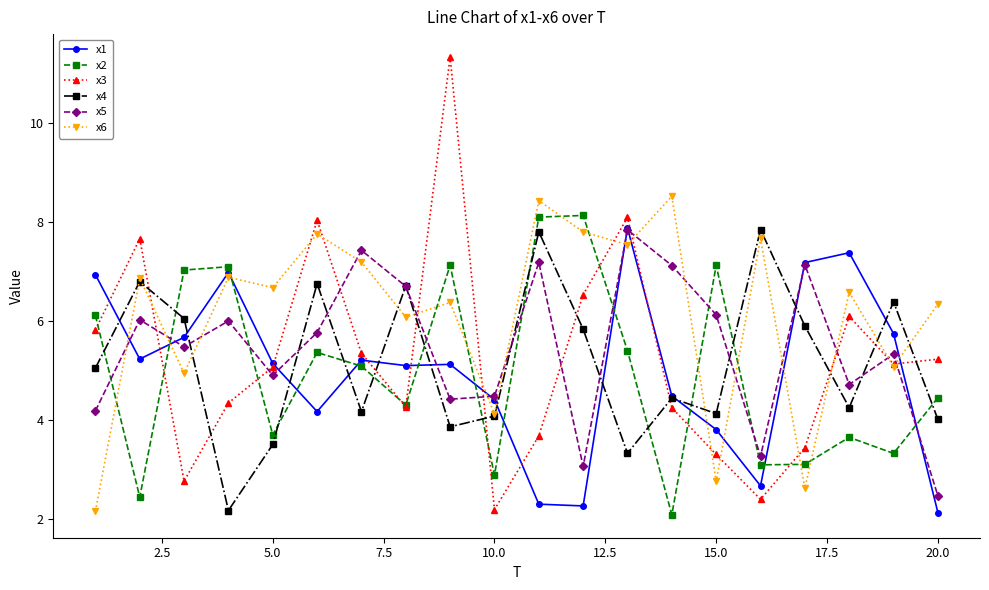

True or false: x1 has more than 0 interior local peaks.

True